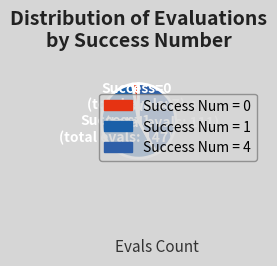

What is the largest slice in the pie chart?

Success=1